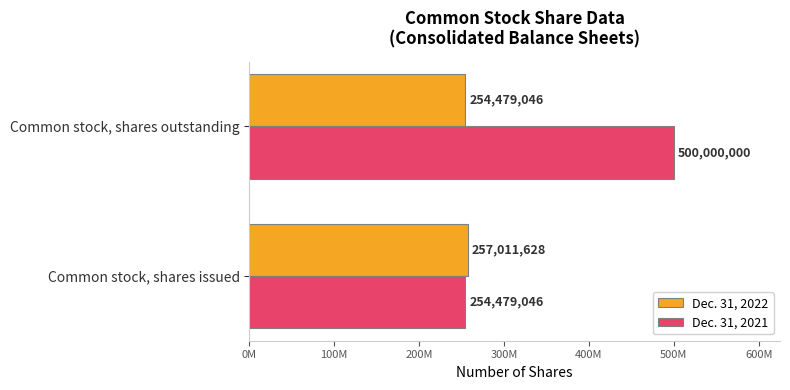

What is the difference between the maximum and minimum values in the Dec. 31, 2022 series?

2532582